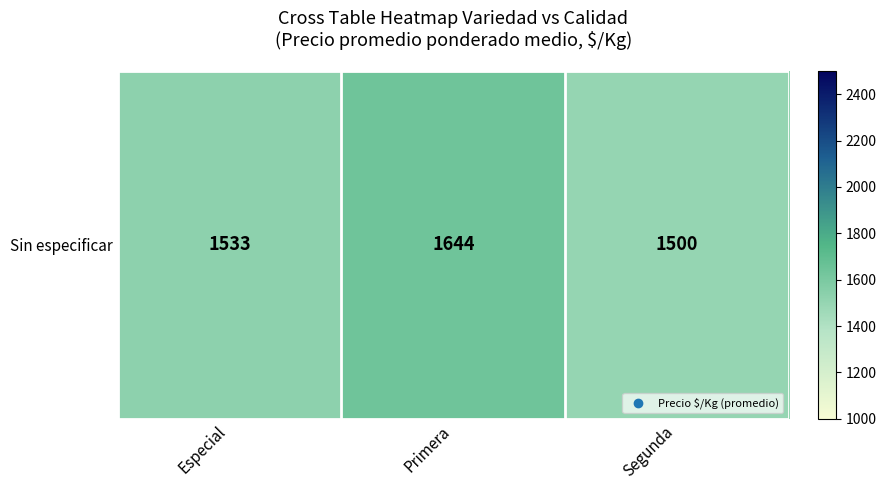

Rank the categories by value from lowest to highest.

Segunda, Especial, Primera